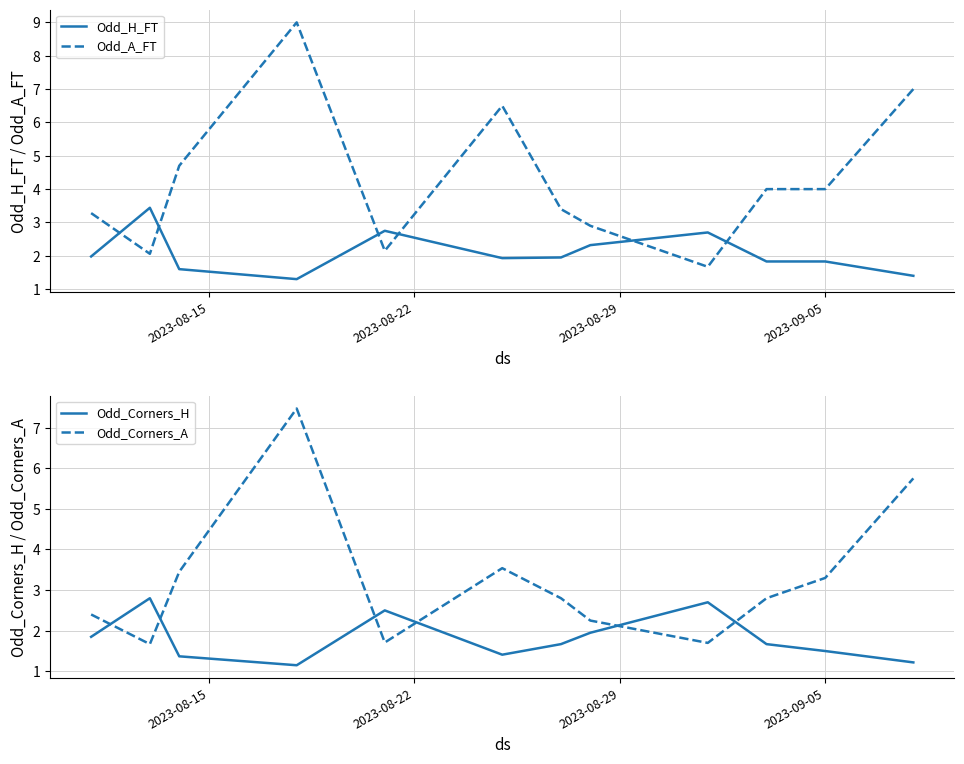

True or false: Odd_A_FT has more than 0 interior local peaks.

True